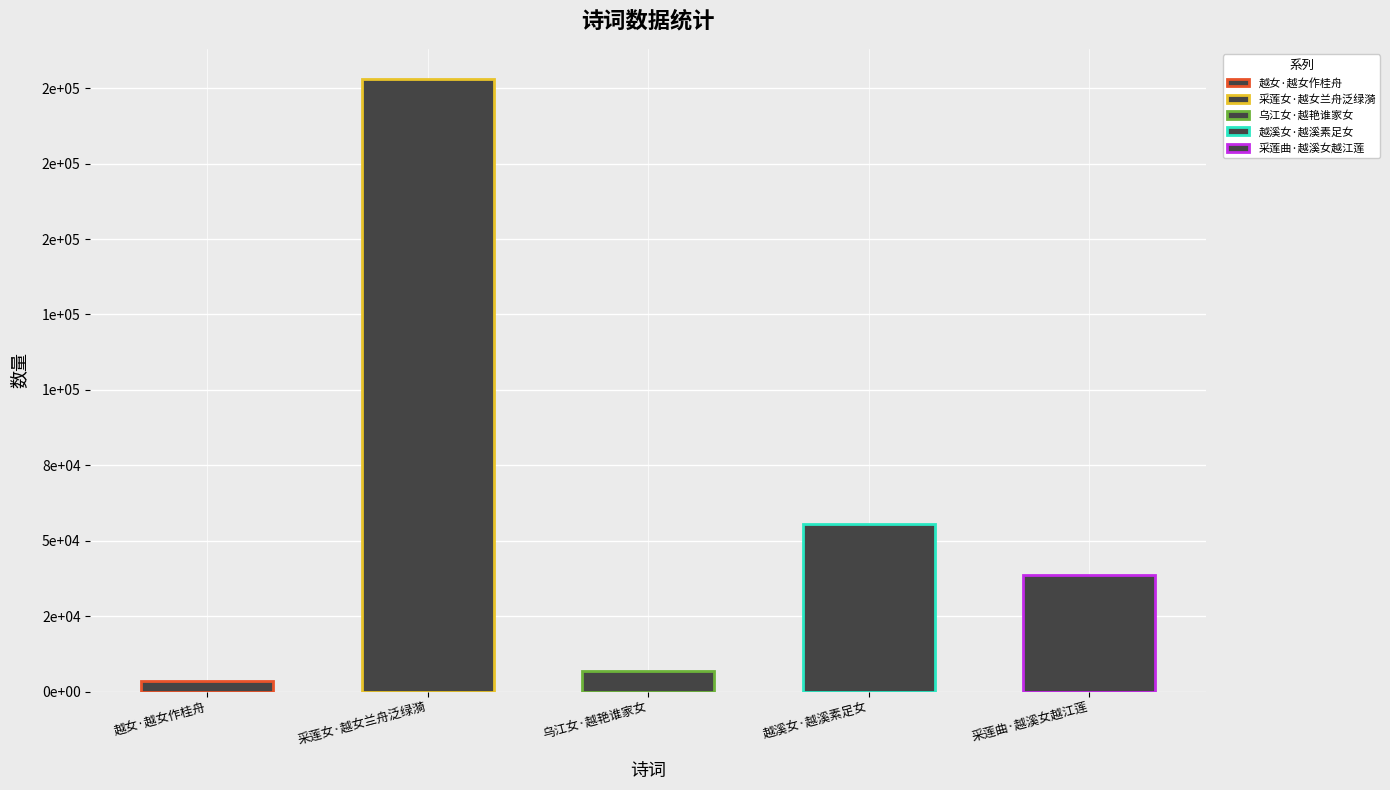

Reading left to right, list all the values displayed in this chart.

越女·越女作桂舟=3596	采莲女·越女兰舟泛绿漪=202878	乌江女·越艳谁家女=6714	越溪女·越溪素足女=55526	采莲曲·越溪女越江莲=38511